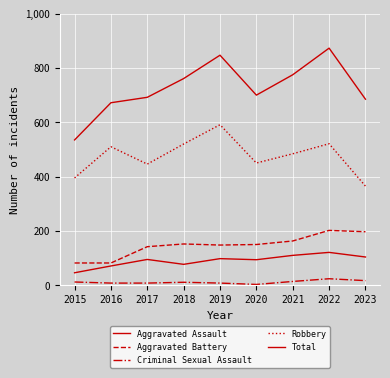

Which label corresponds to the largest value in the chart?

2022